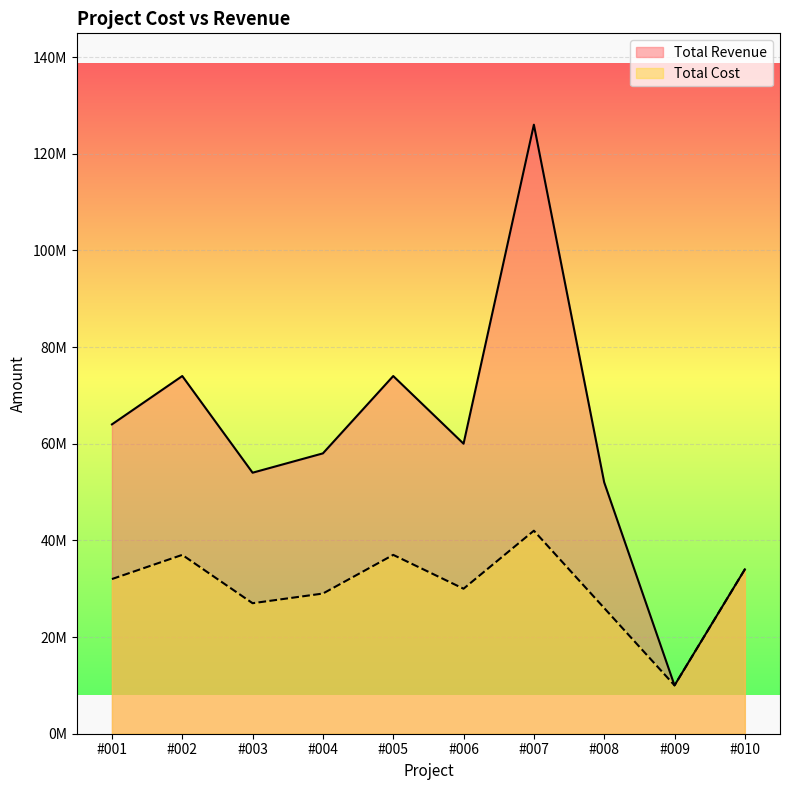

The value of Total Cost at #004 is 29000000. True or false?

True